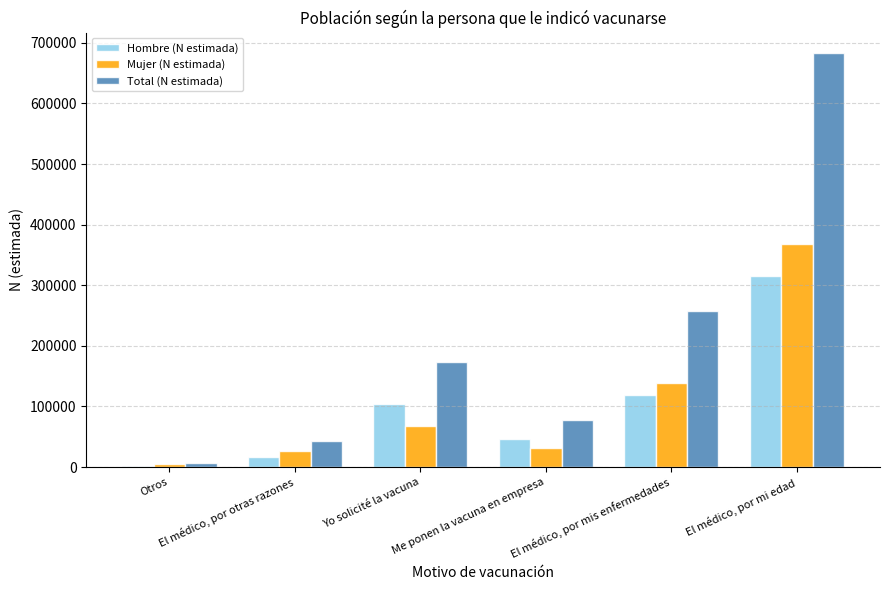

Is the value of Mujer (N estimada) at El médico, por mi edad greater than the value of Total (N estimada) at Me ponen la vacuna en empresa?

Yes